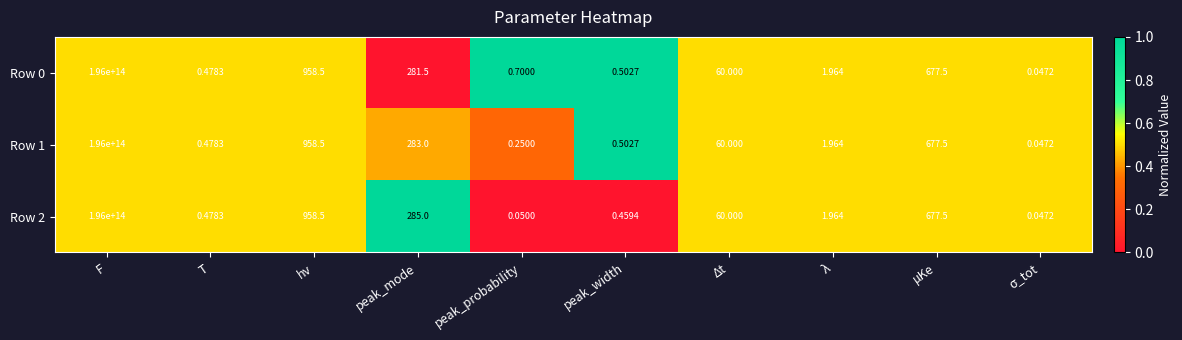

How many values in the Row 2 series exceed 60?

4